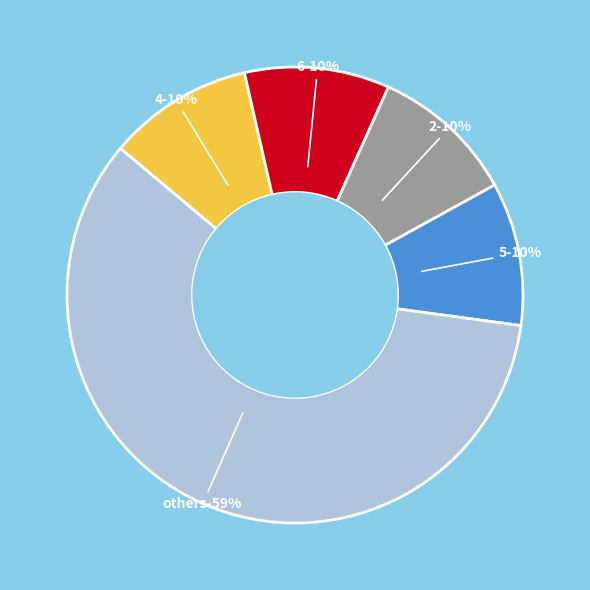

What is the total percentage of 6 and 7?

20.2%